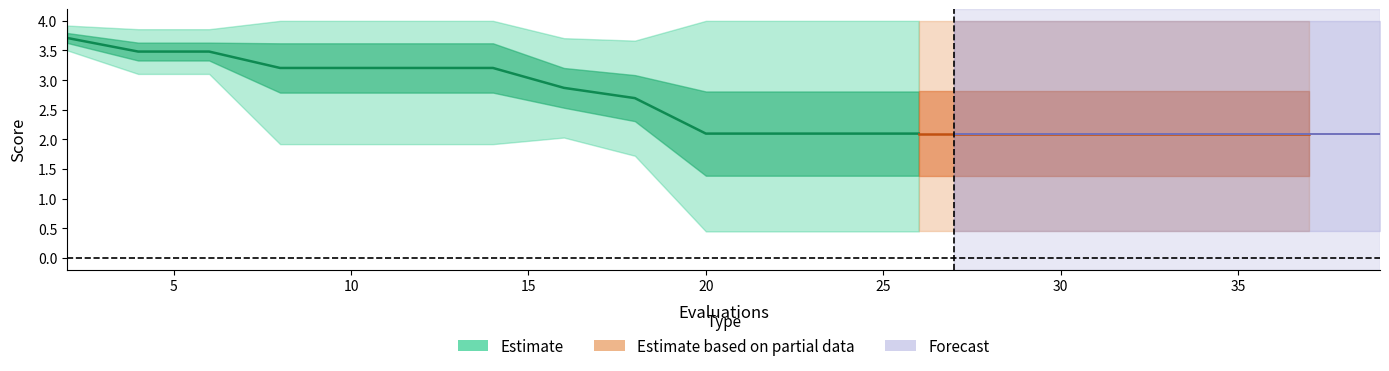

True or false: the data shows 3.5 at 5.

True